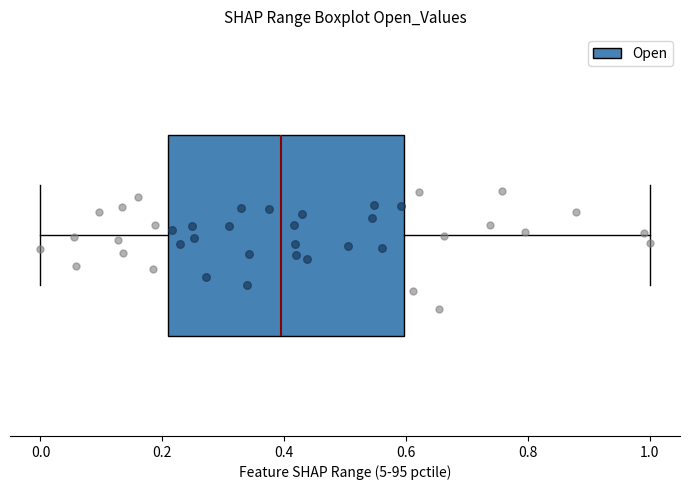

Read this box plot against the x-axis: the position of the median line, the range covered by the box, and the ends of both whiskers. The values are not printed on the chart, so give them approximately, as read against the axis.

median 0.4, box 0.2 to 0.6, whiskers 0.0 to 1.0